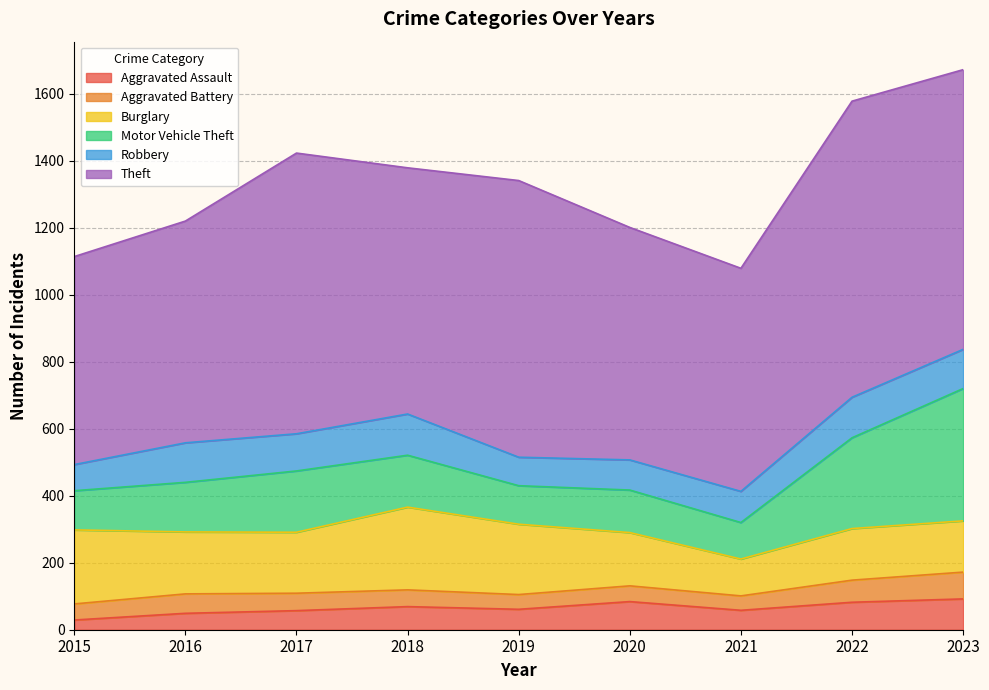

How many lines are shown in the chart?

6